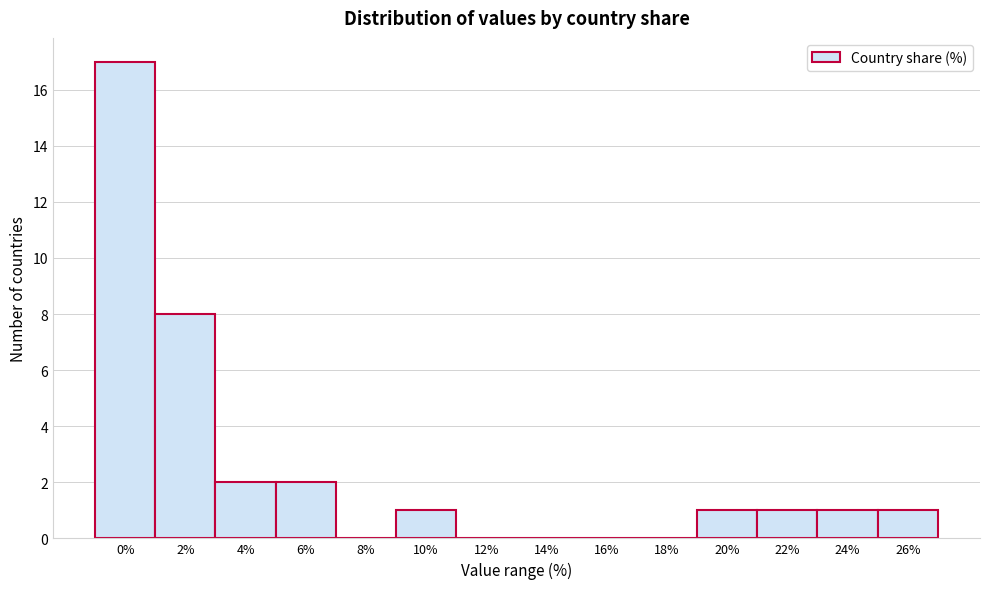

Reading right to left, what are all the values shown in this chart?

26%=1	24%=1	22%=1	20%=1	18%=0	16%=0	14%=0	12%=0	10%=1	8%=0	6%=2	4%=2	2%=8	0%=17